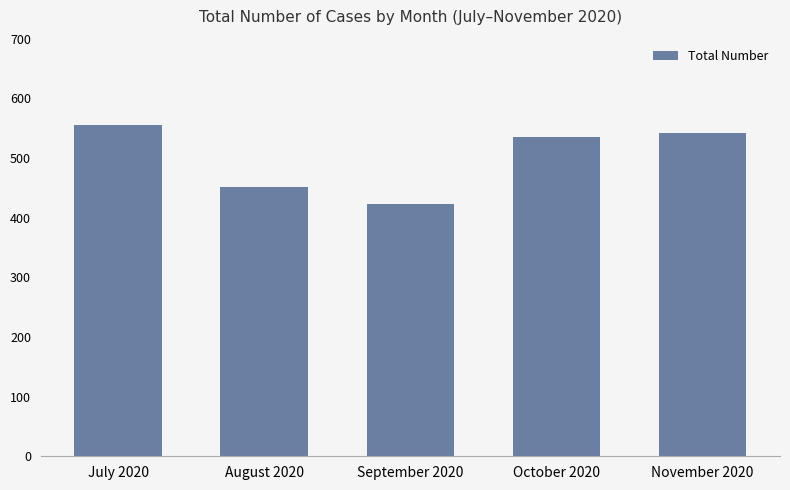

What is the value of the 1st bar from the left?

556